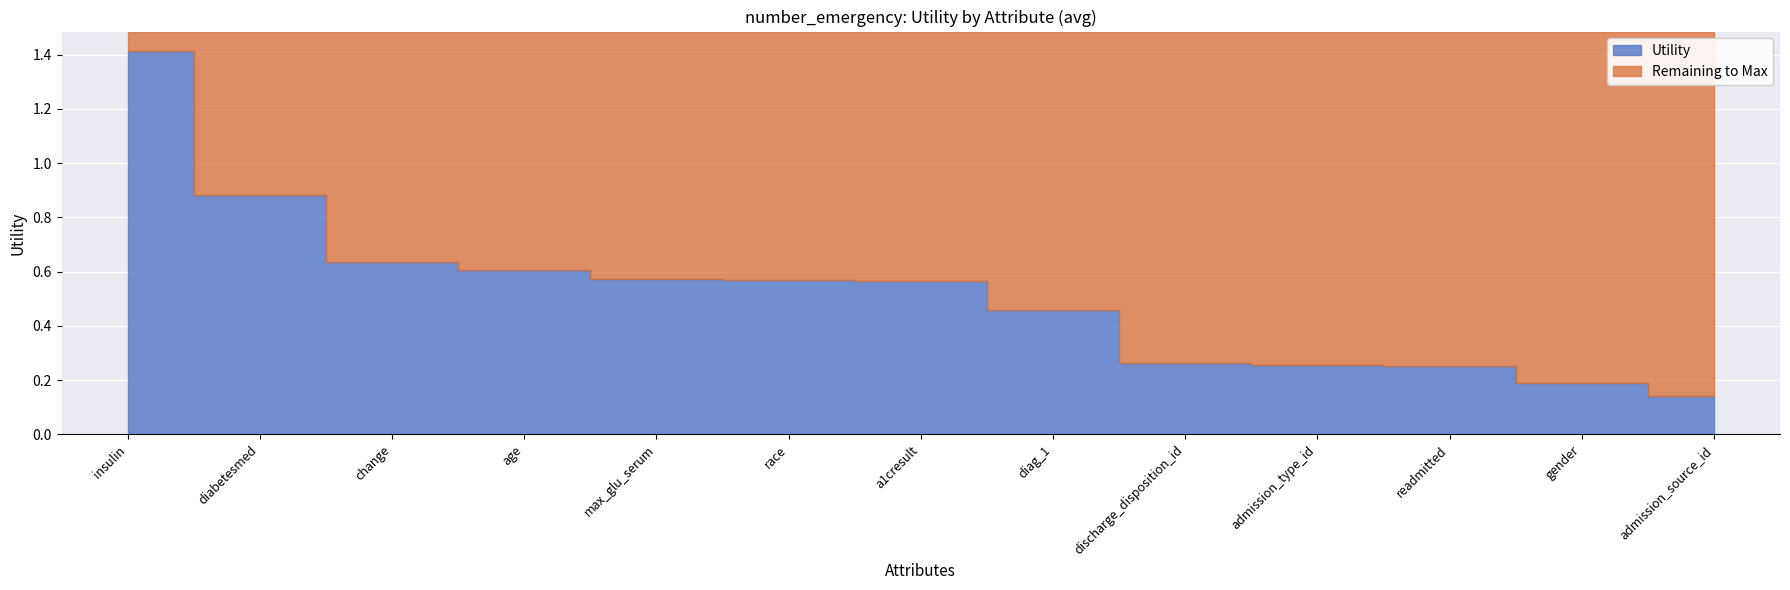

List the labels in order of value, smallest first.

admission_source_id, gender, readmitted, admission_type_id, discharge_disposition_id, diag_1, a1cresult, race, max_glu_serum, age, change, diabetesmed, insulin